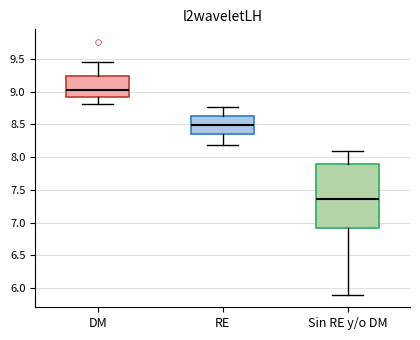

Reading left to right, read every box against the y-axis: the position of its median line, the range the box covers, and the ends of its whiskers. The values are not printed on the chart, so give them approximately, as read against the axis.

DM: median 9.00, box 8.95 to 9.25, whiskers 8.80 to 9.45
RE: median 8.50, box 8.35 to 8.65, whiskers 8.20 to 8.75
Sin RE y/o DM: median 7.35, box 6.90 to 7.90, whiskers 5.90 to 8.10